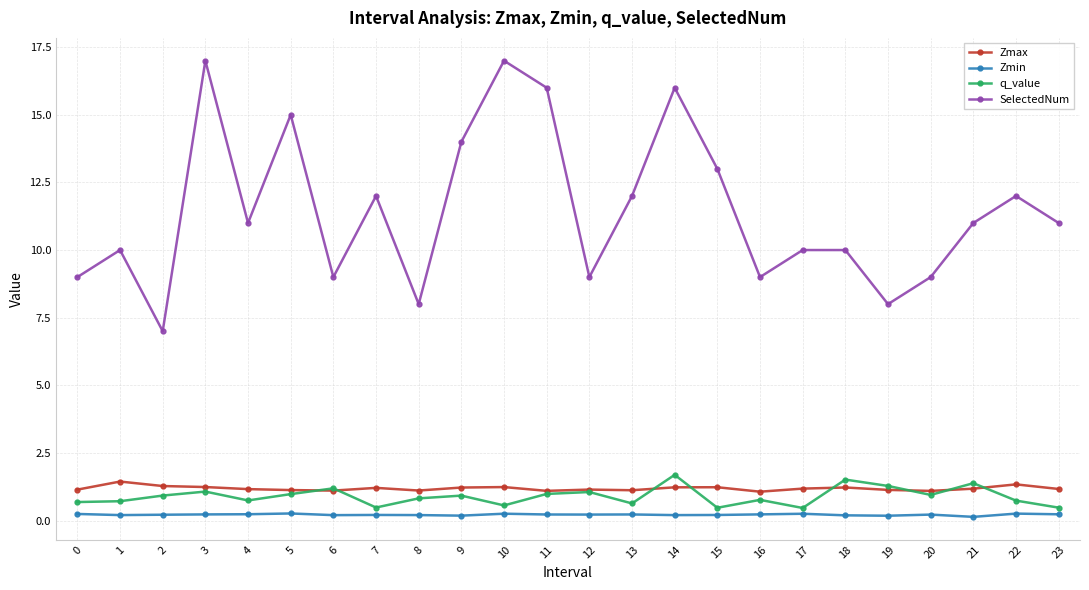

Which series has the largest range (max minus min)?

SelectedNum